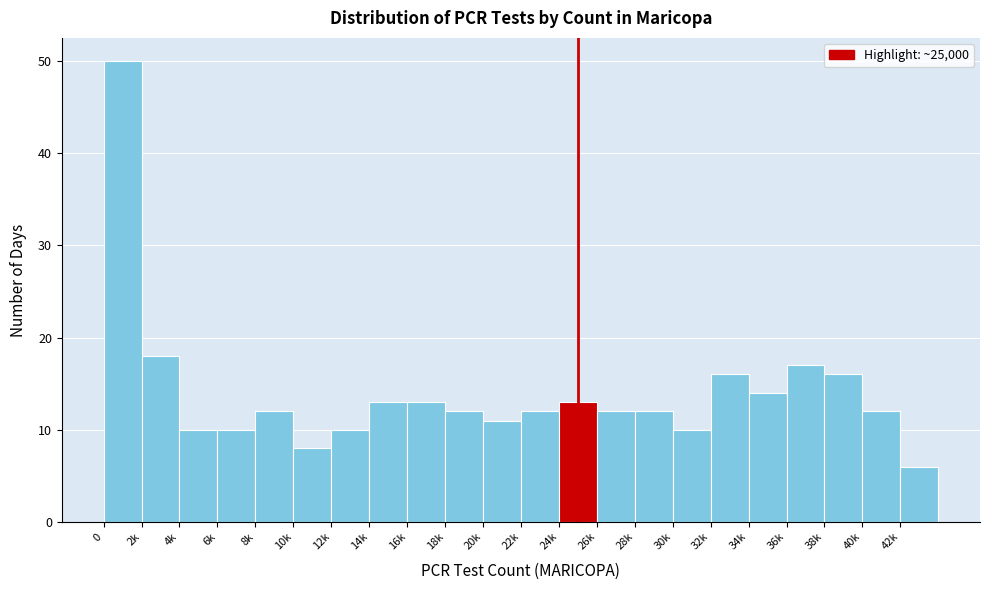

Reading left to right, extract all data points from this chart.

0=50	2k=18	4k=10	6k=10	8k=12	10k=8	12k=10	14k=13	16k=13	18k=12	20k=11	22k=12	24k=13	26k=12	28k=12	30k=10	32k=16	34k=14	36k=17	38k=16	40k=12	42k=6